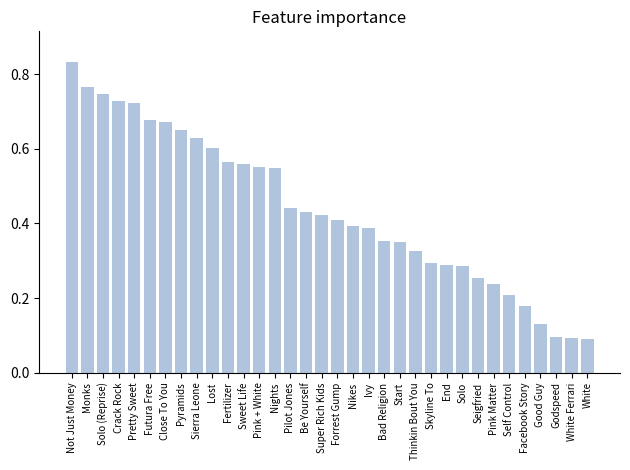

How many values are between 0 and 1?

34